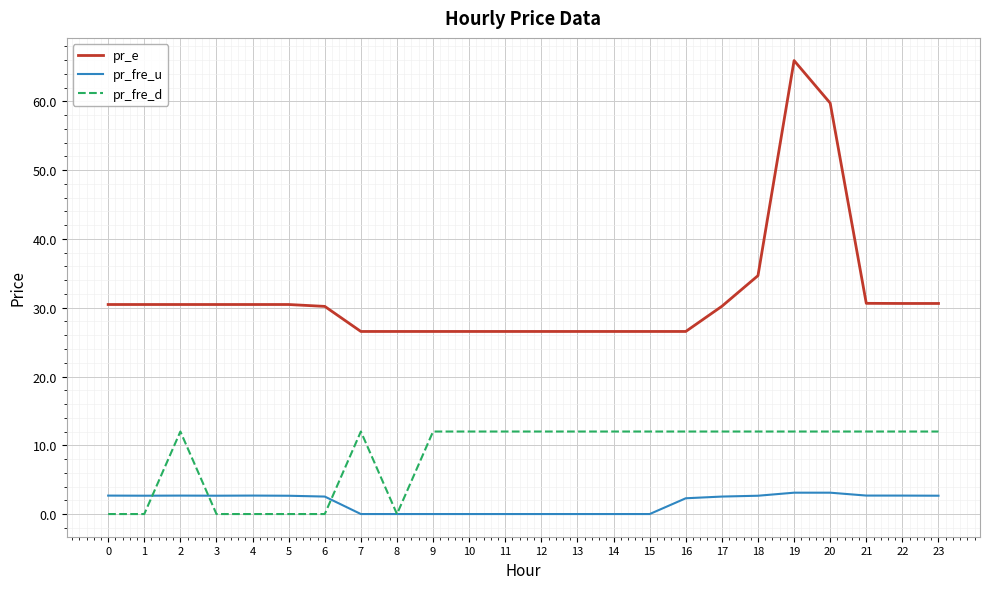

Rank the series by their maximum value, from highest to lowest.

pr_e, pr_fre_d, pr_fre_u